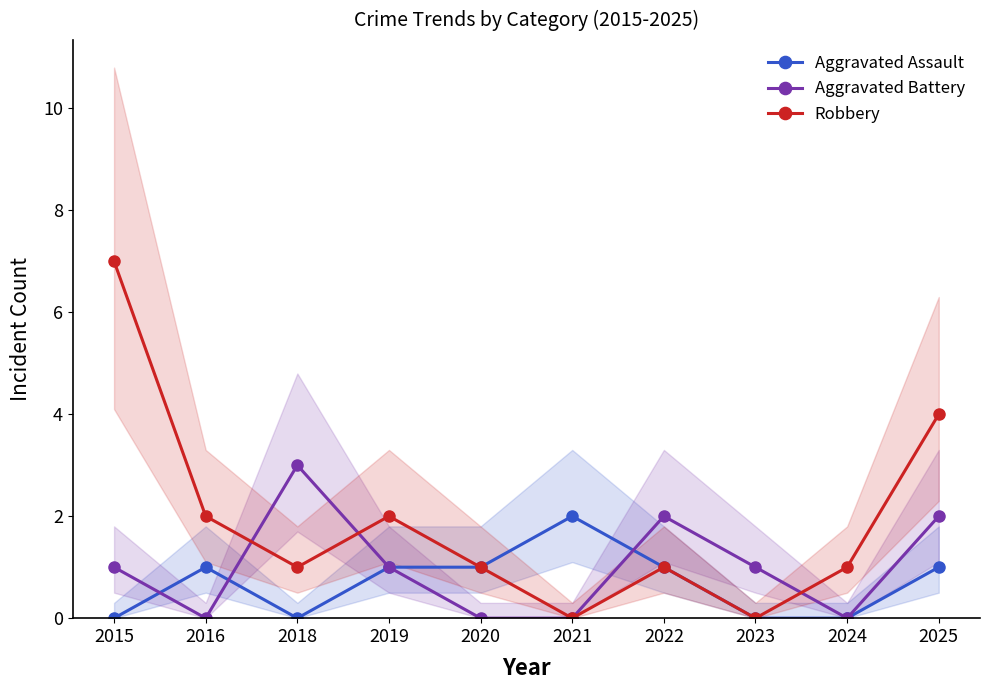

What is the value of the Aggravated Battery point at the 3rd from the left?

3